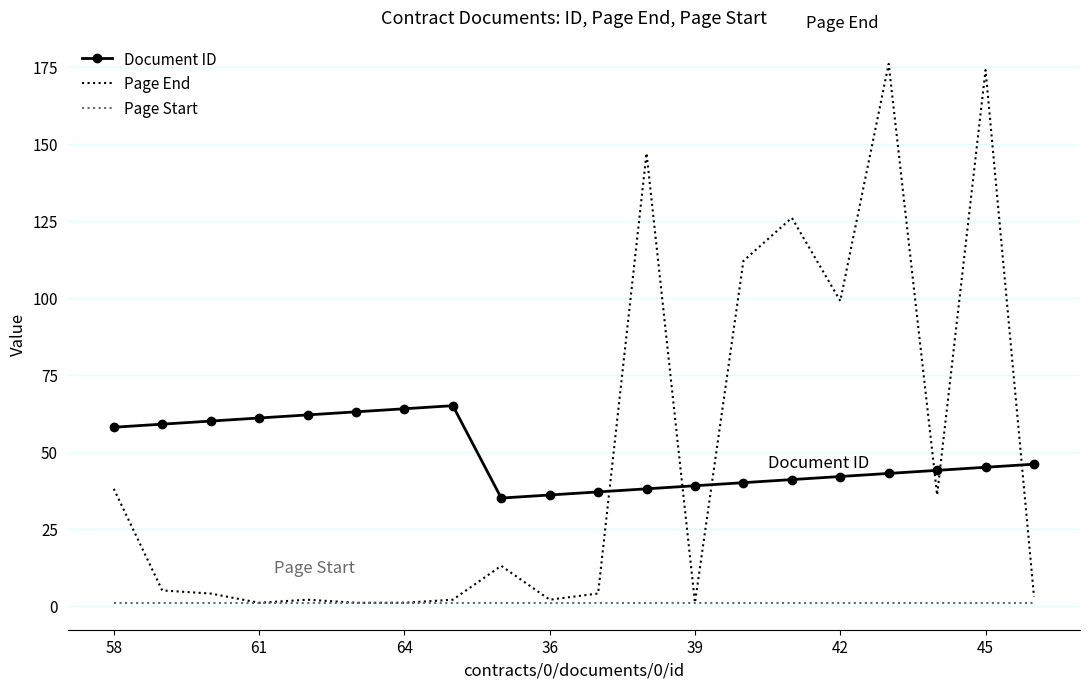

Which series has the widest spread of values?

Page End